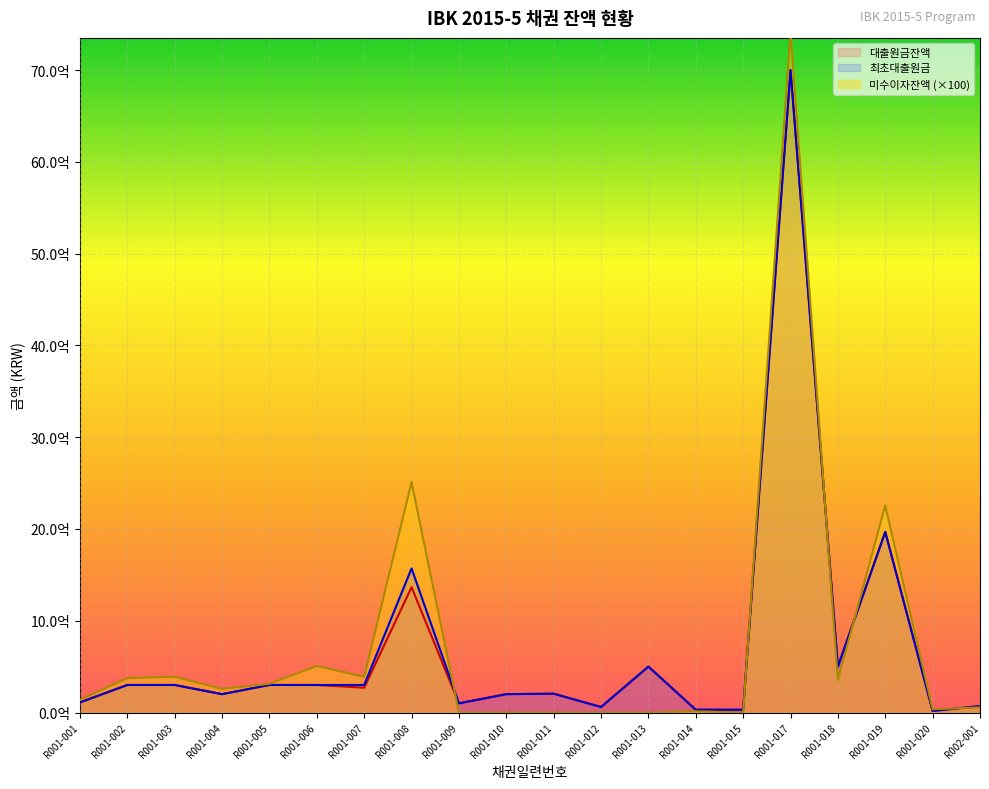

How many distinct data groups are displayed?

3